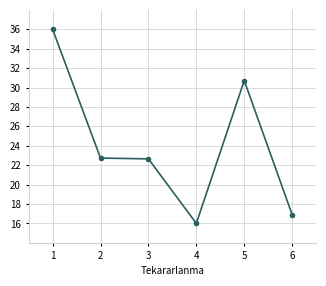

Is it true that the value at 2 is 22.7?

True